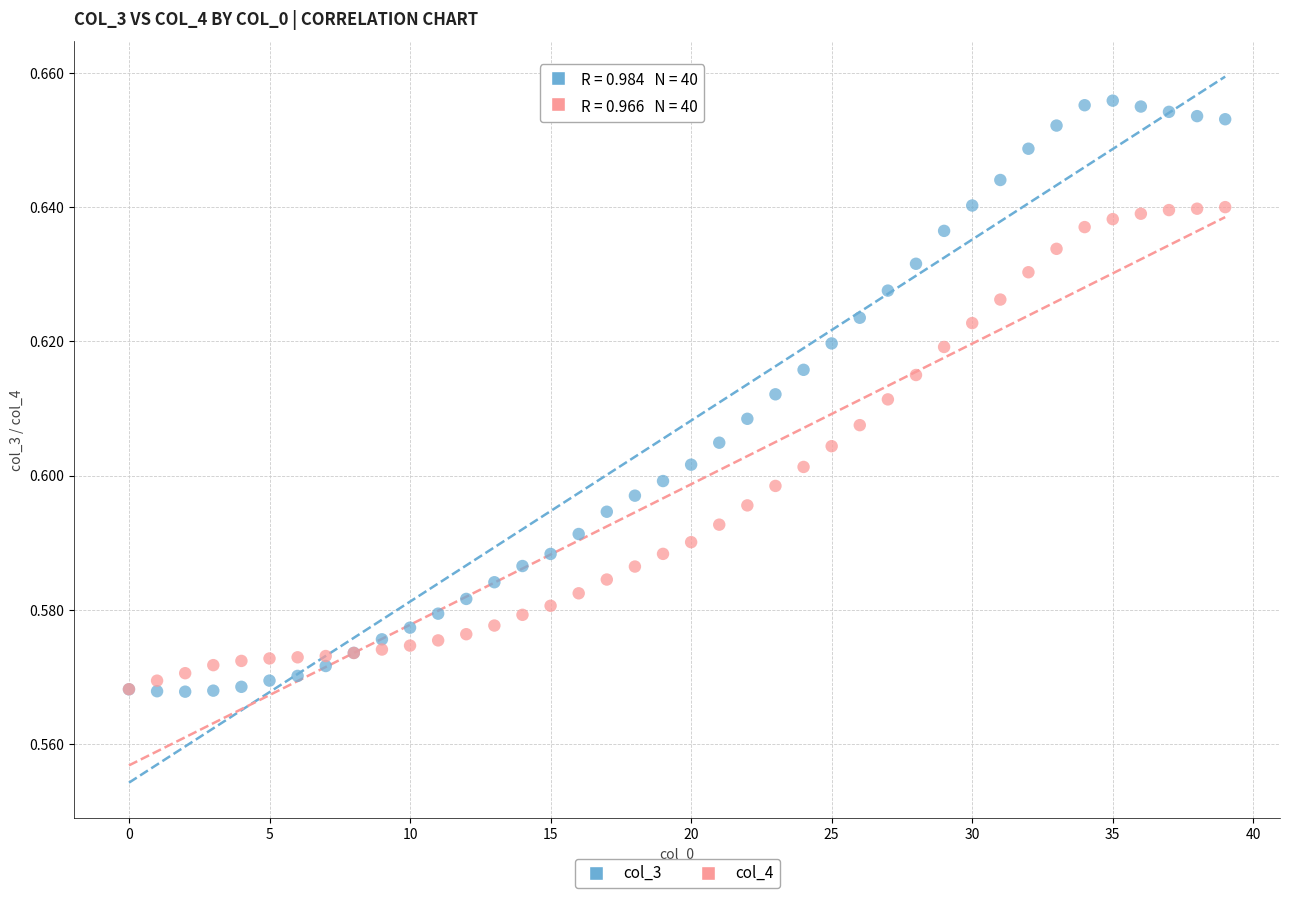

What are all the series names shown in the legend?

col_3, col_4